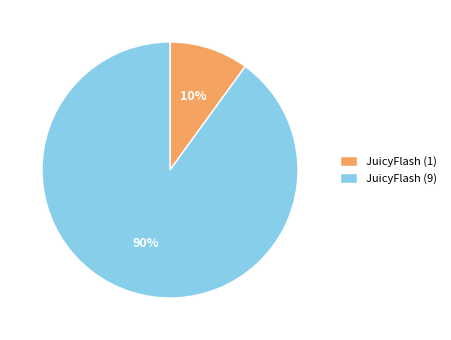

To the nearest percent, what is the combined percentage of JuicyFlash (9) and JuicyFlash (1)?

100%